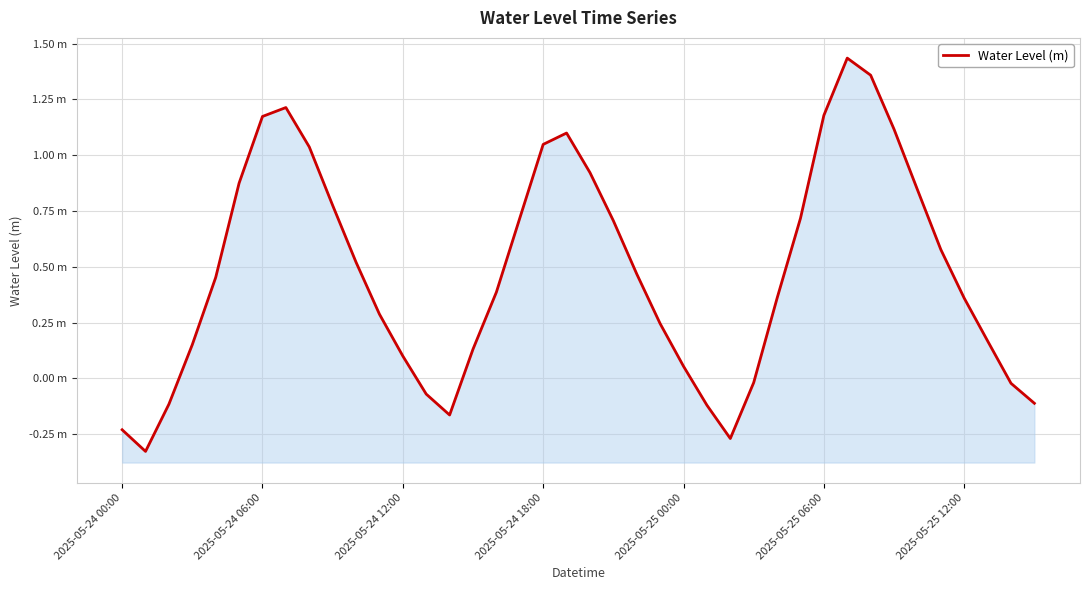

Where is the data nearest to the value 0?

27